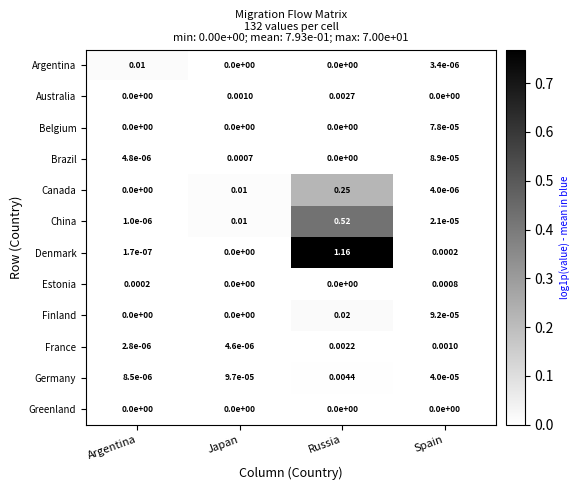

Which category has the highest value in the Canada series?

Russia